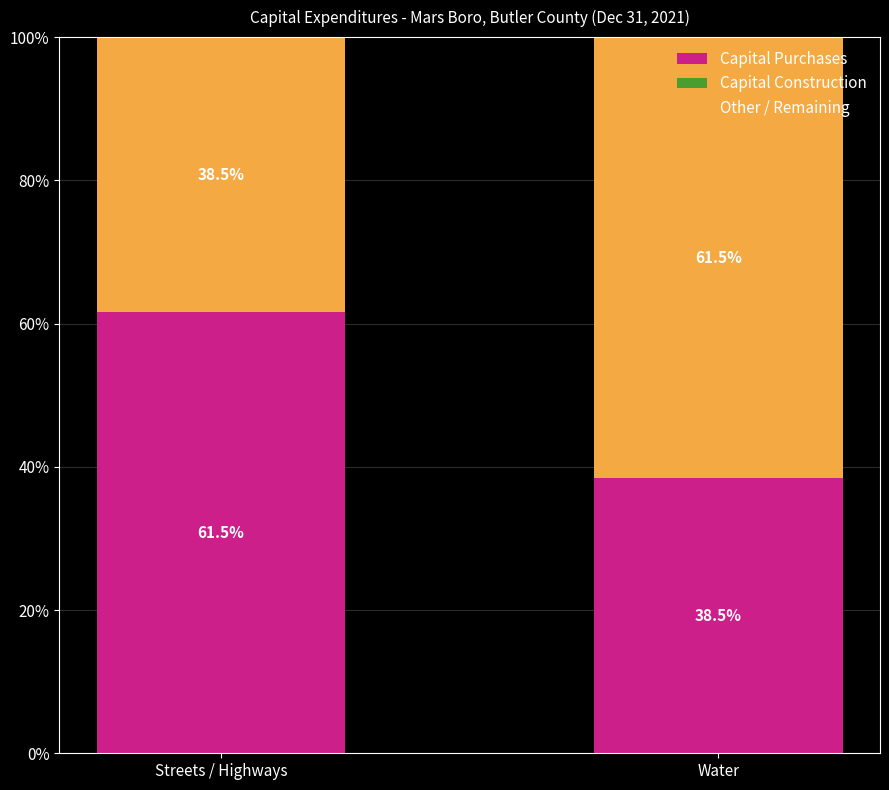

At which label does Capital Purchases first exceed 61?

Streets / Highways